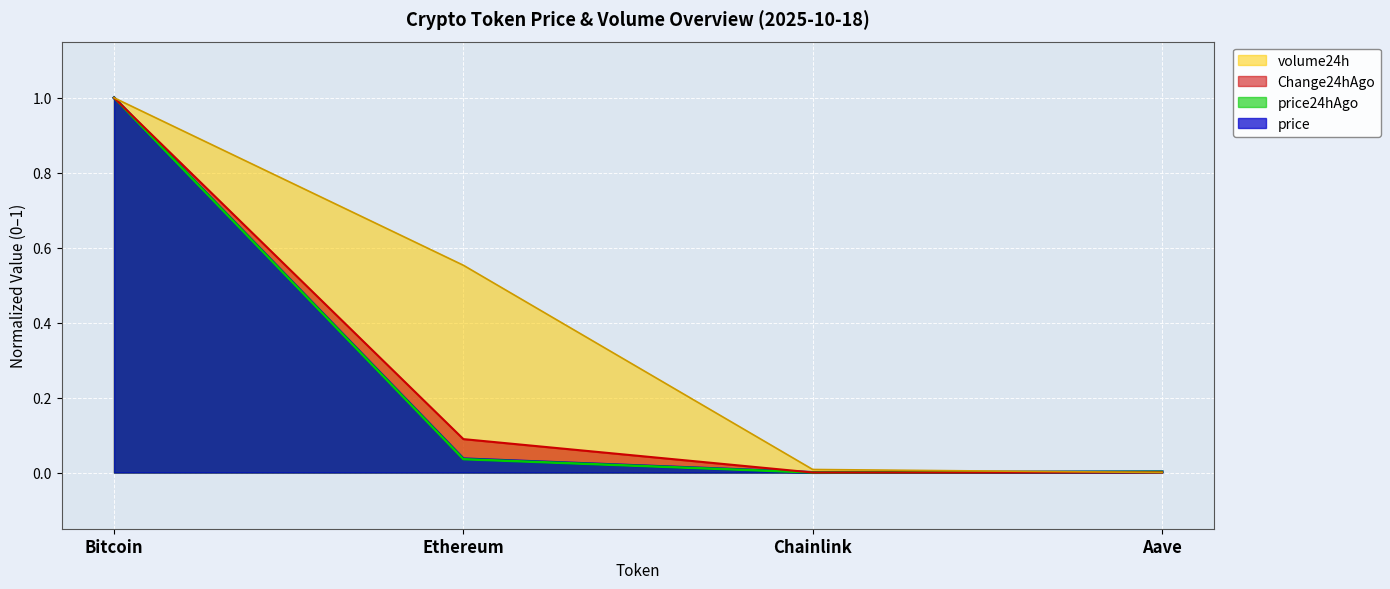

How many times do Change24hAgo and volume24h cross each other?

1